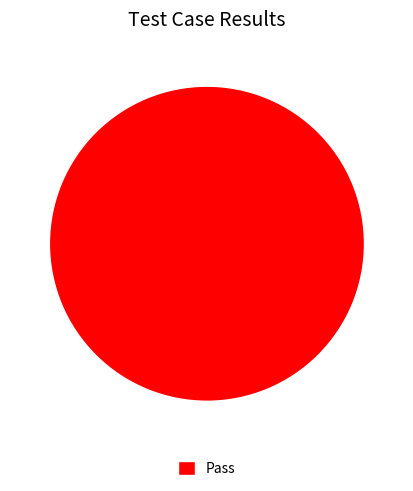

Rank the categories by value from highest to lowest.

Pass